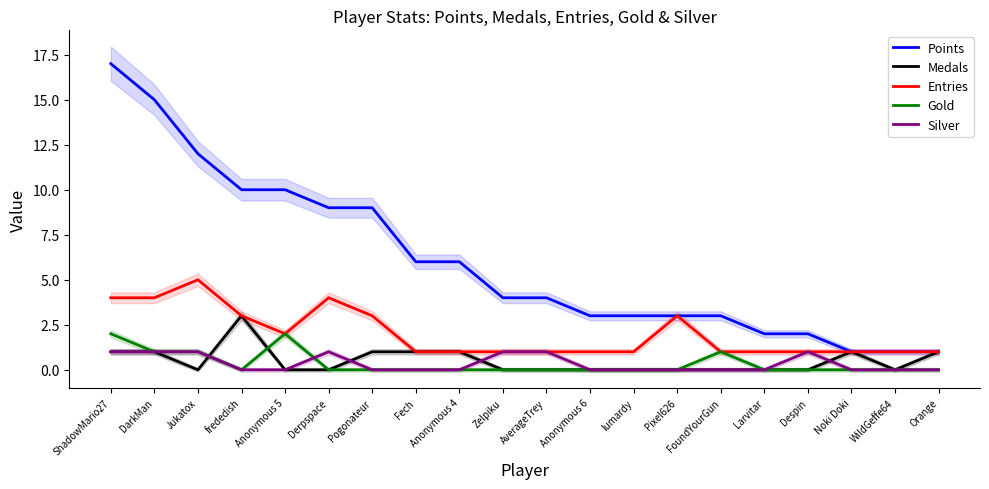

True or false: Silver and Points intersect in this chart.

False